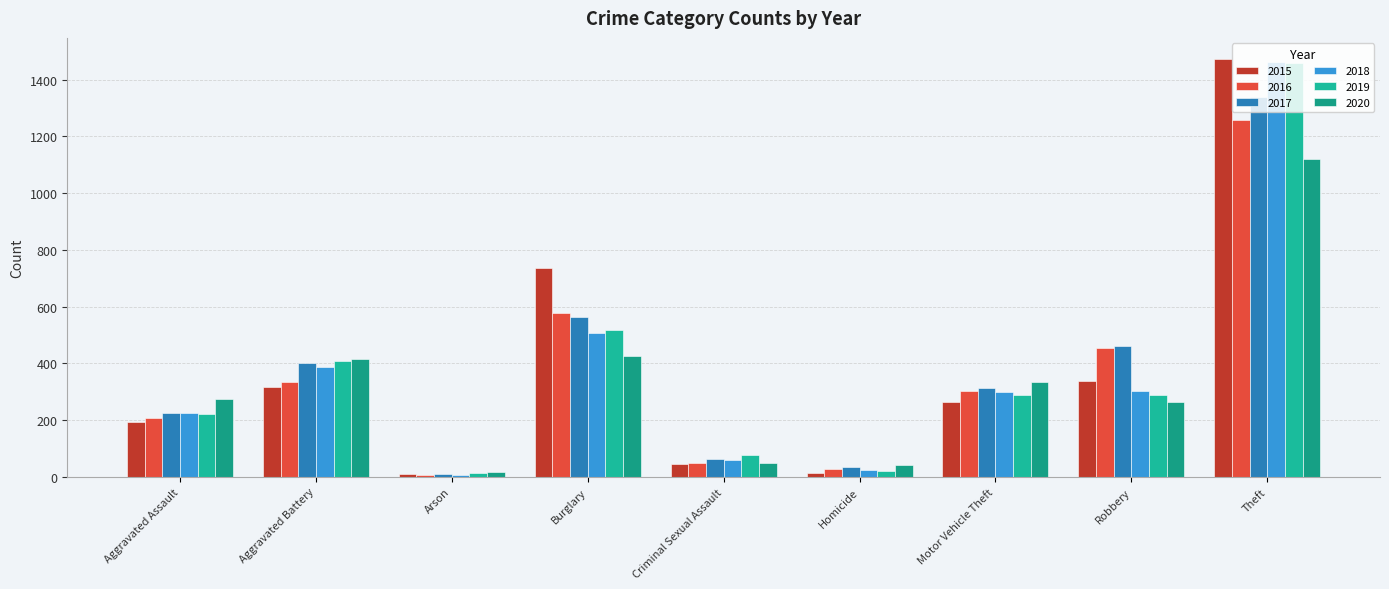

How many data points does each series have?

9